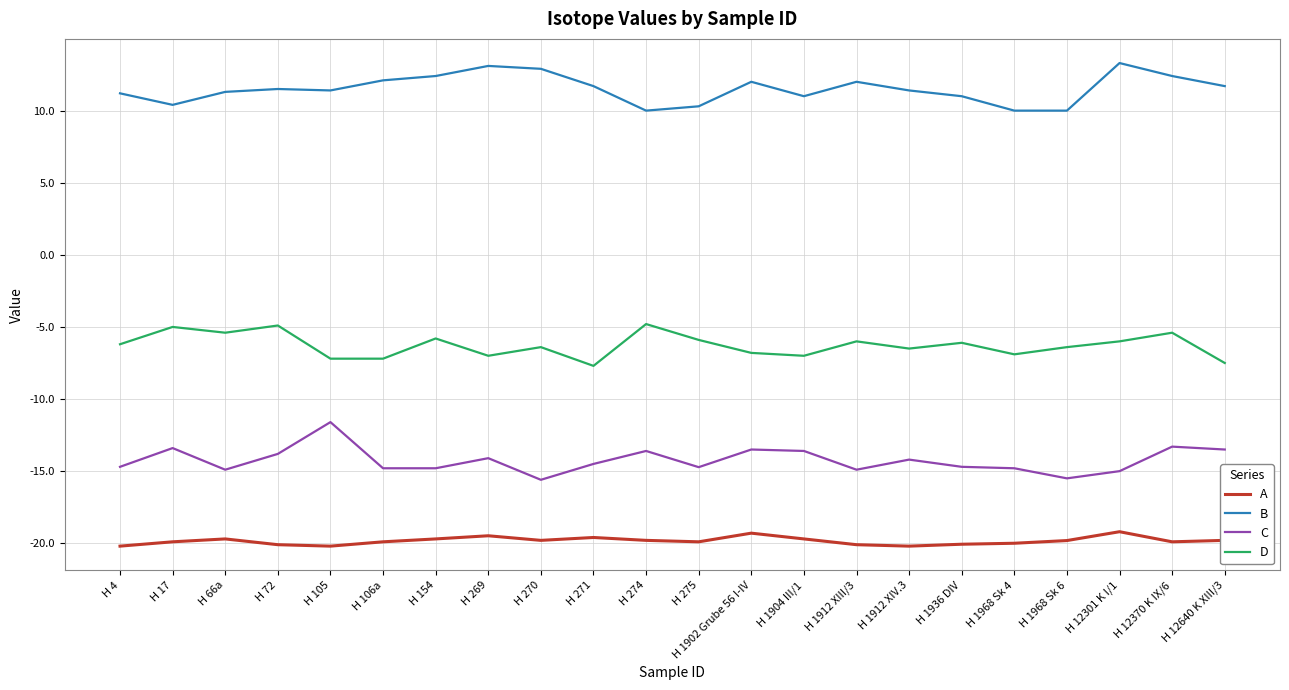

Which series has the largest range (max minus min)?

C